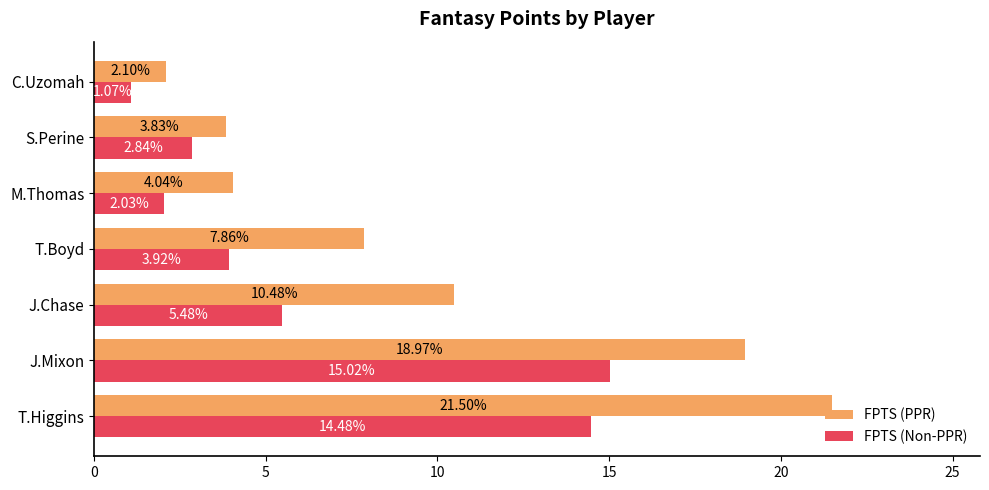

At which label is FPTS (PPR) closest to 11?

J.Chase